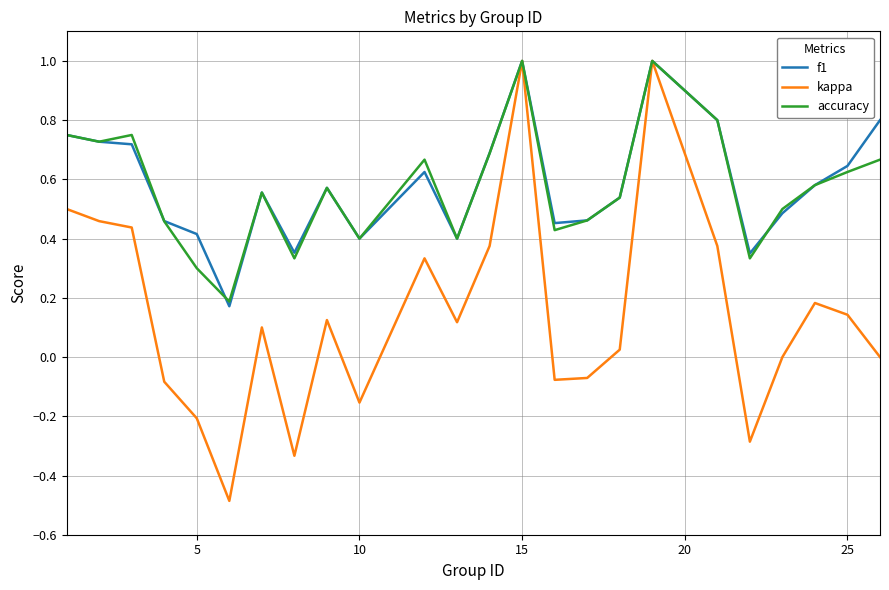

What is the greatest value displayed?

1.0